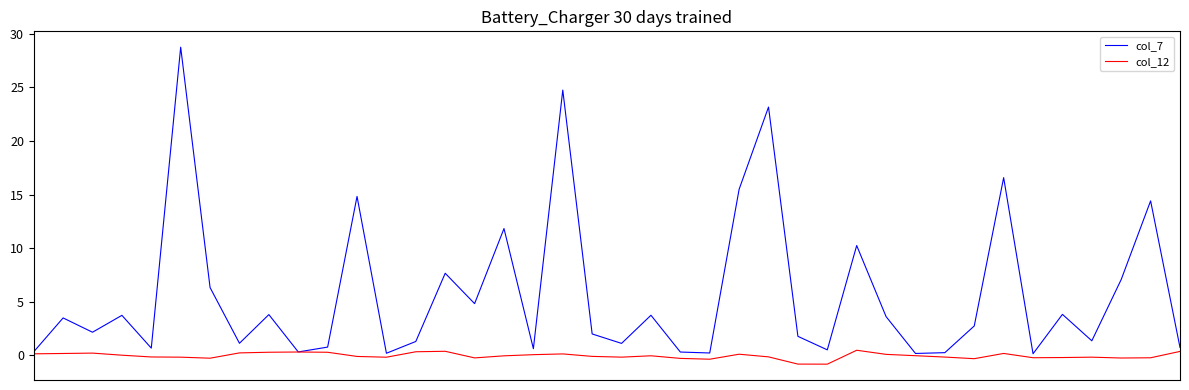

List the series in order of their peak value, highest first.

col_7, col_12